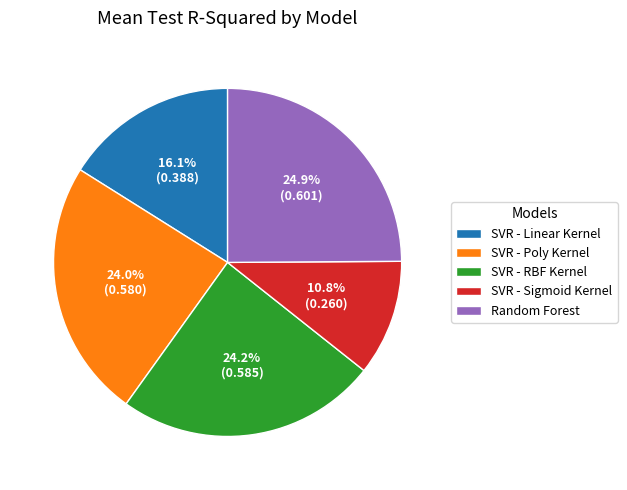

What is the smallest slice in the pie chart?

SVR - Sigmoid Kernel